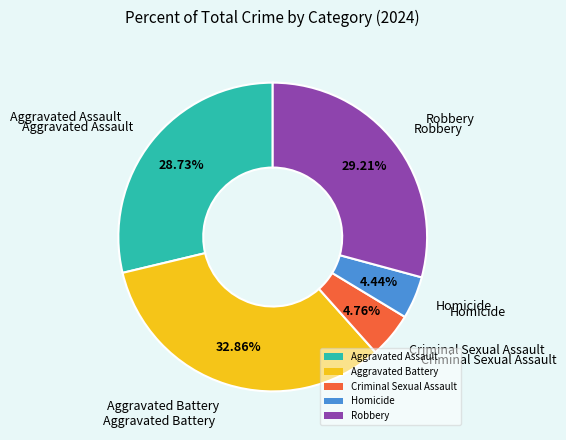

Which category has the biggest portion of the pie?

Aggravated Battery